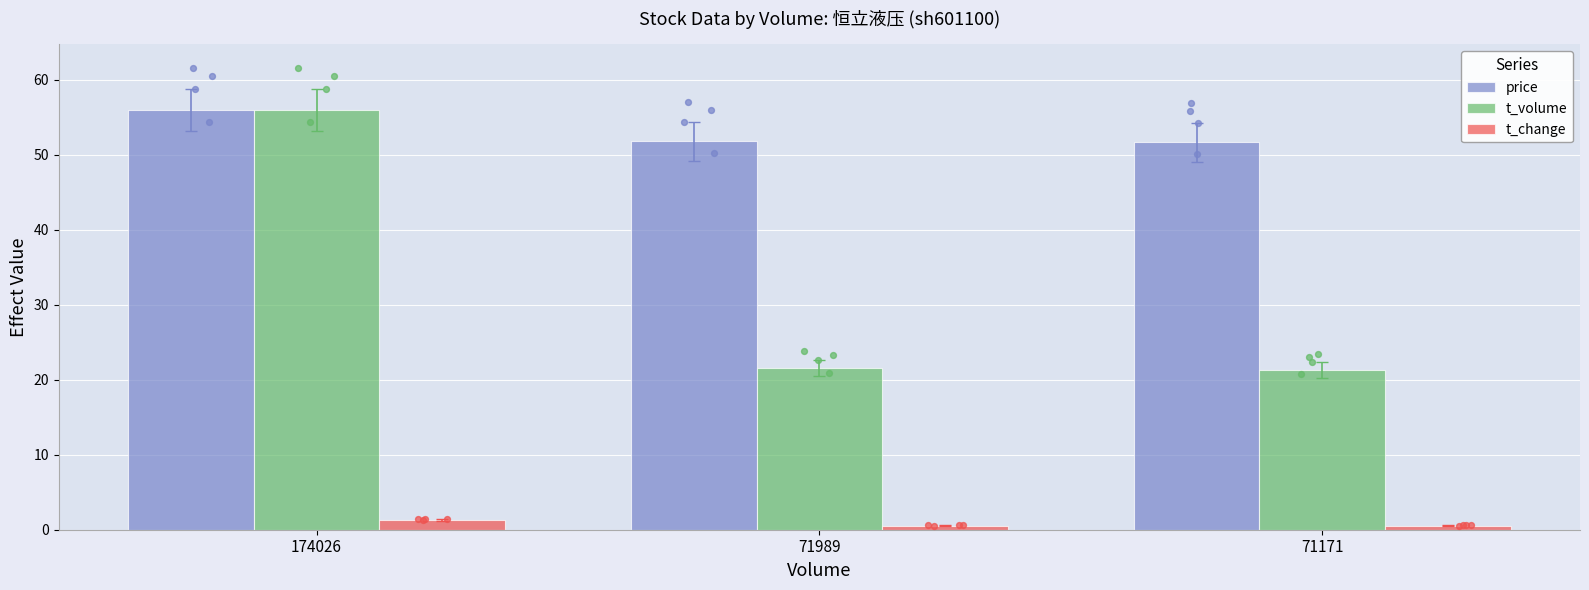

At which category is the sum across all series the highest?

174026